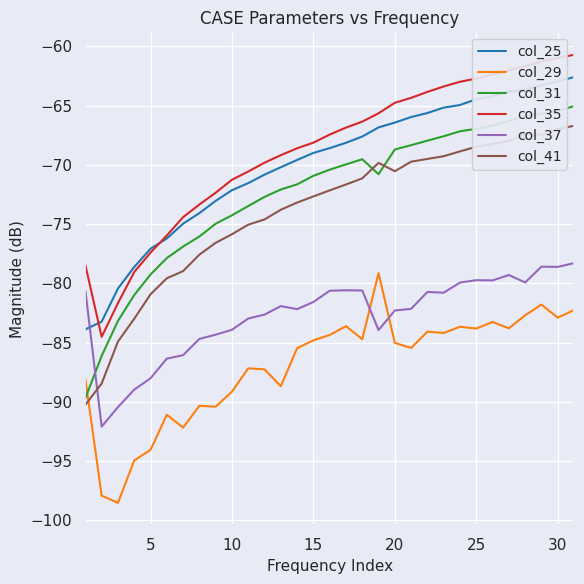

How many times do col_41 and col_29 cross each other?

1